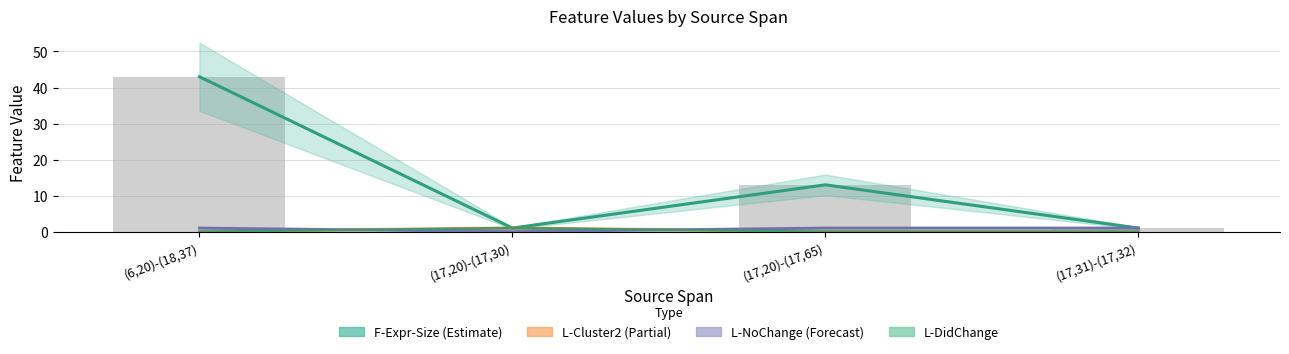

Which series has the widest spread of values?

F-Expr-Size (Estimate)